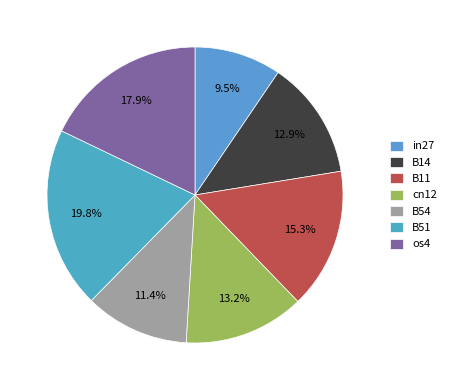

Rank the categories by value from highest to lowest.

B51, os4, B11, cn12, B14, B54, in27